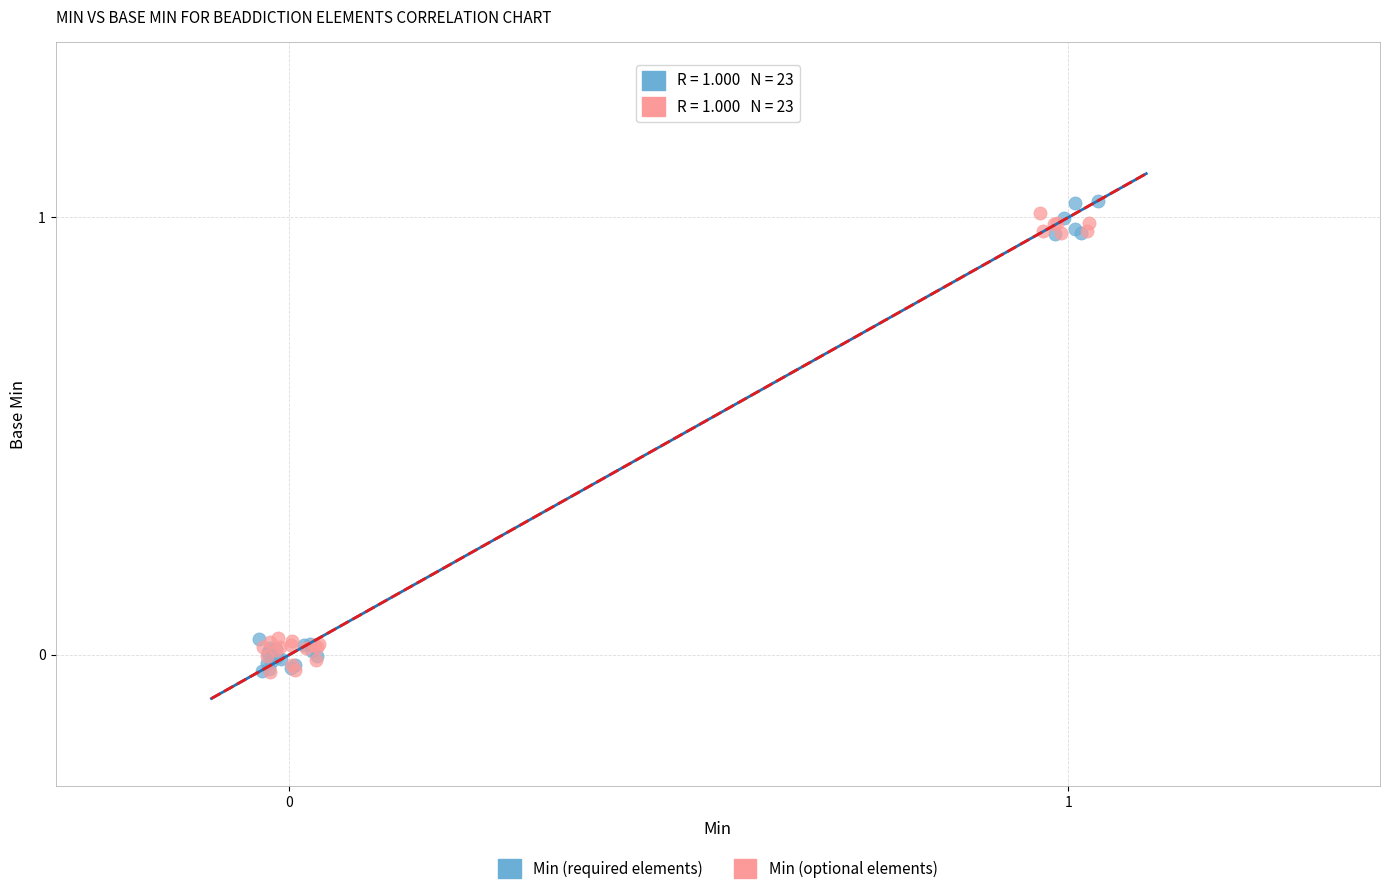

Which series has the largest Y range (max minus min)?

Min (required elements)